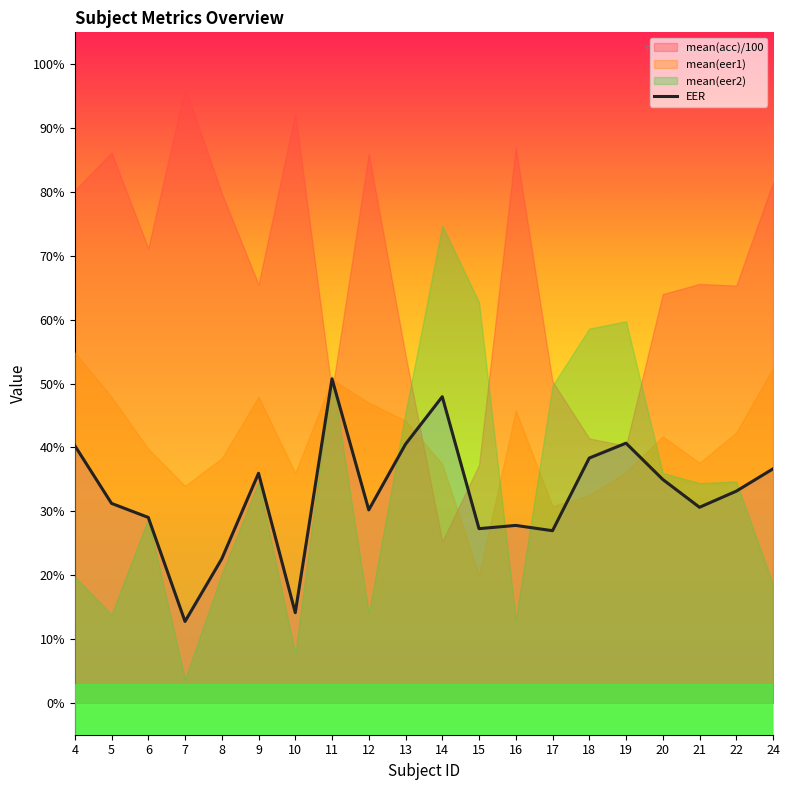

How many interior local valleys (lower than both neighbors) does the data have?

6